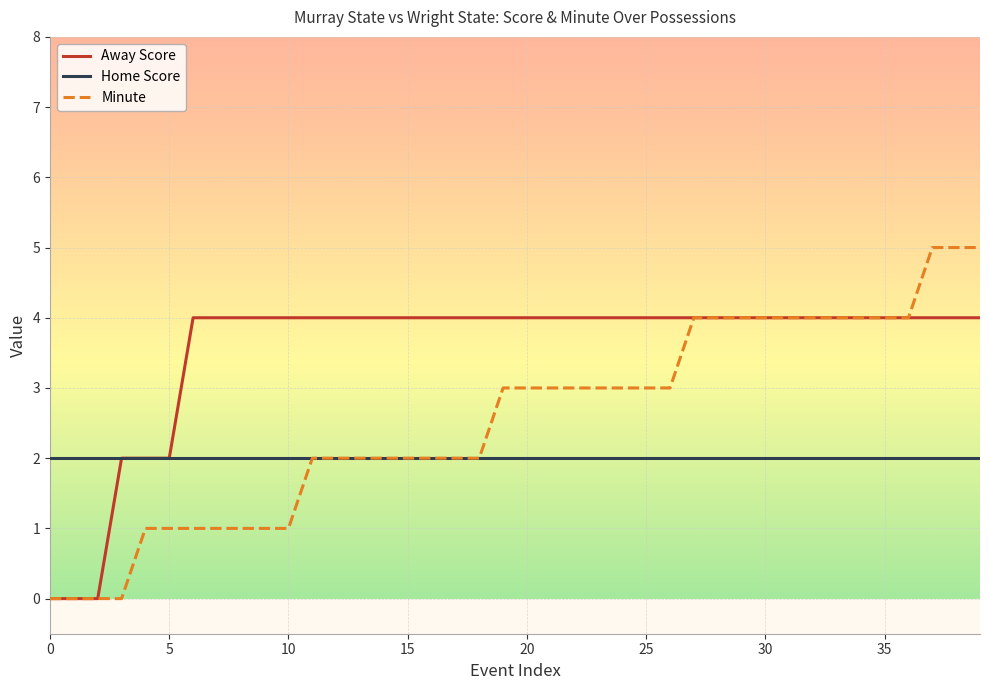

Which series has the largest range (max minus min)?

Minute